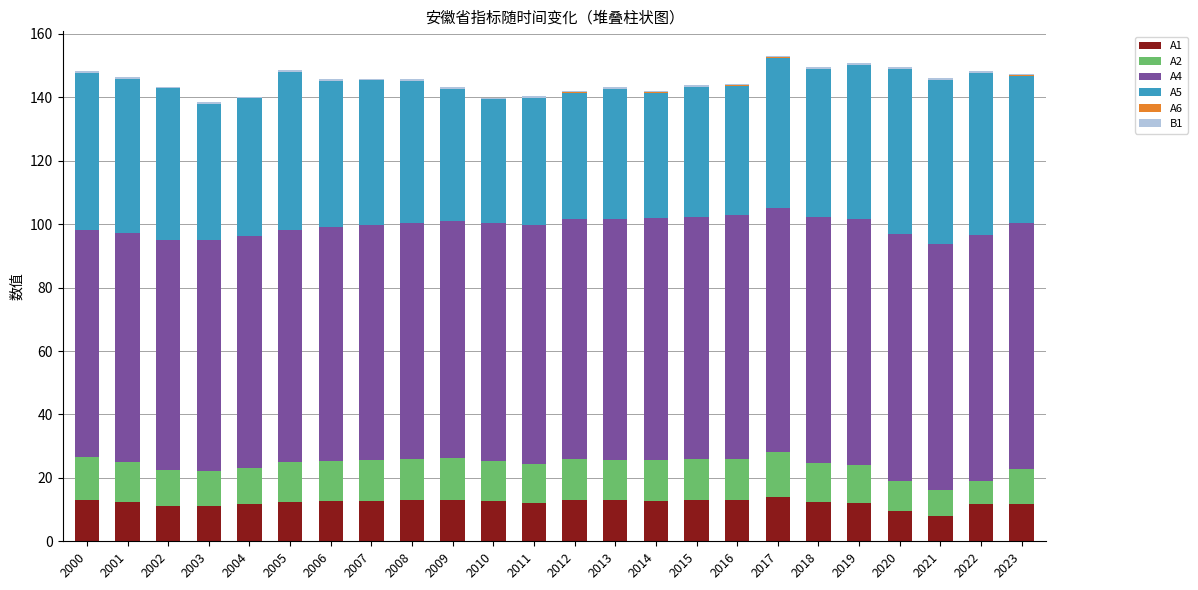

Is it true that A1 equals 13.6 at 2021?

False